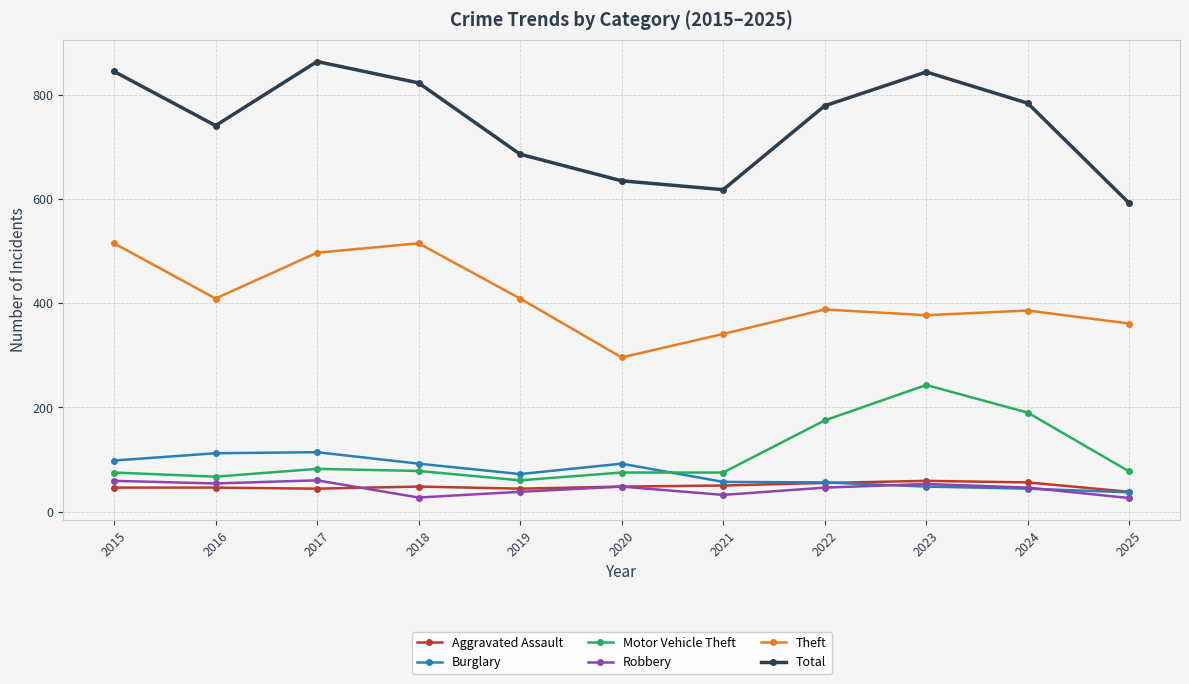

At which label is Motor Vehicle Theft closest to 151?

2022